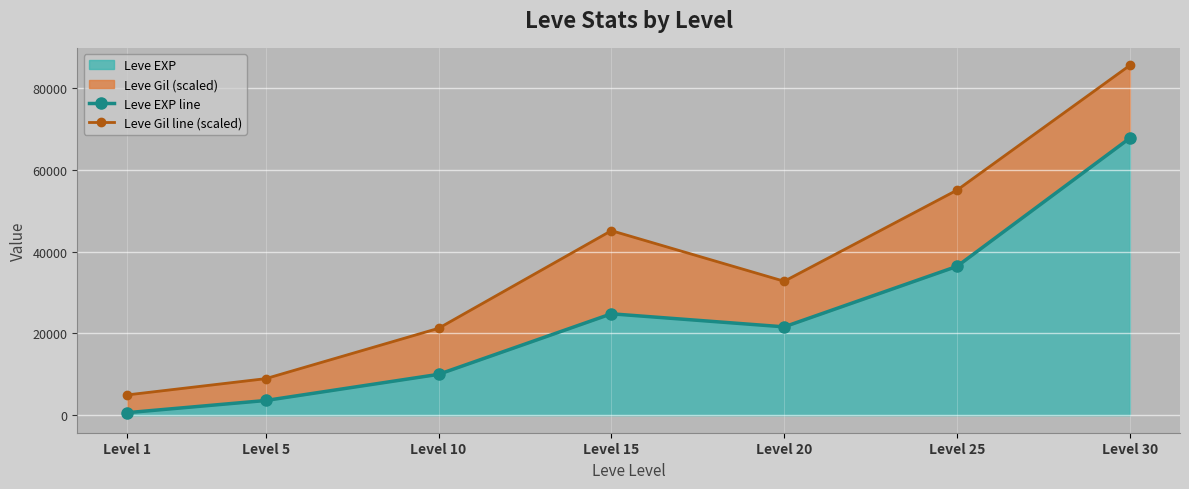

Rank the categories by Leve EXP value from highest to lowest.

Level 30, Level 25, Level 15, Level 20, Level 10, Level 5, Level 1